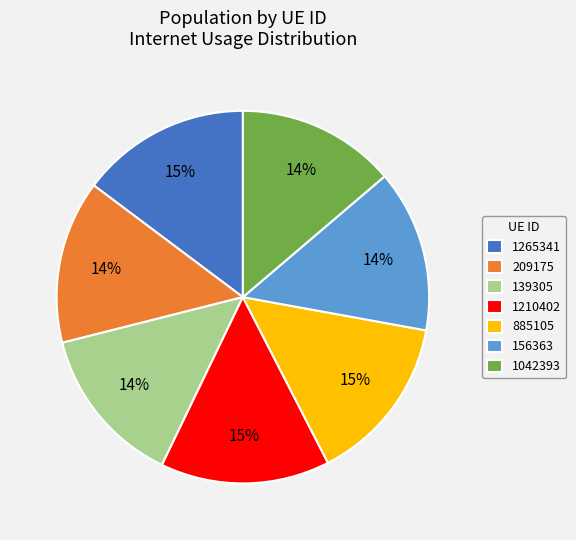

Does 1265341 account for over 50% of the chart?

No